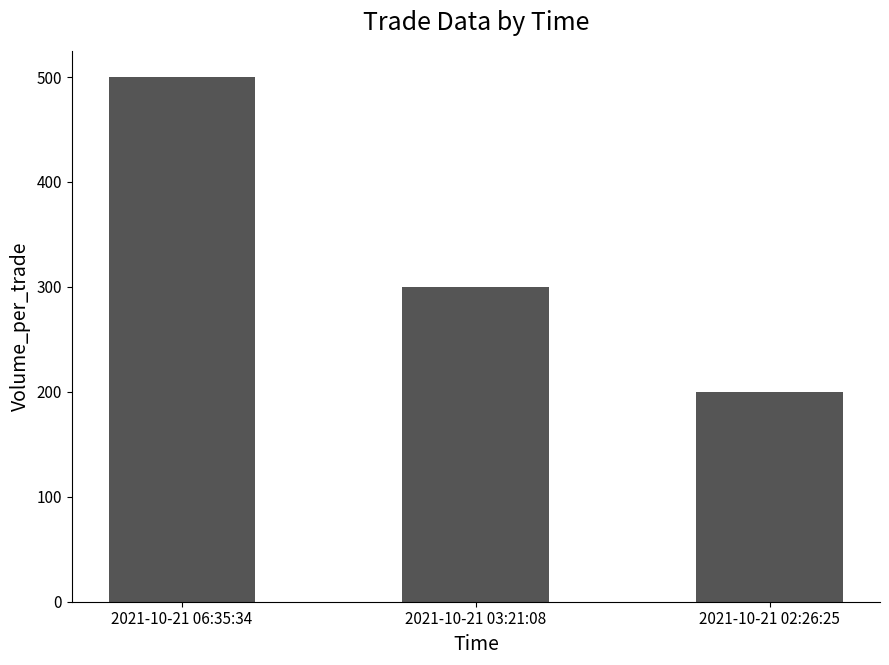

List the labels in order of value, largest first.

2021-10-21 06:35:34, 2021-10-21 03:21:08, 2021-10-21 02:26:25